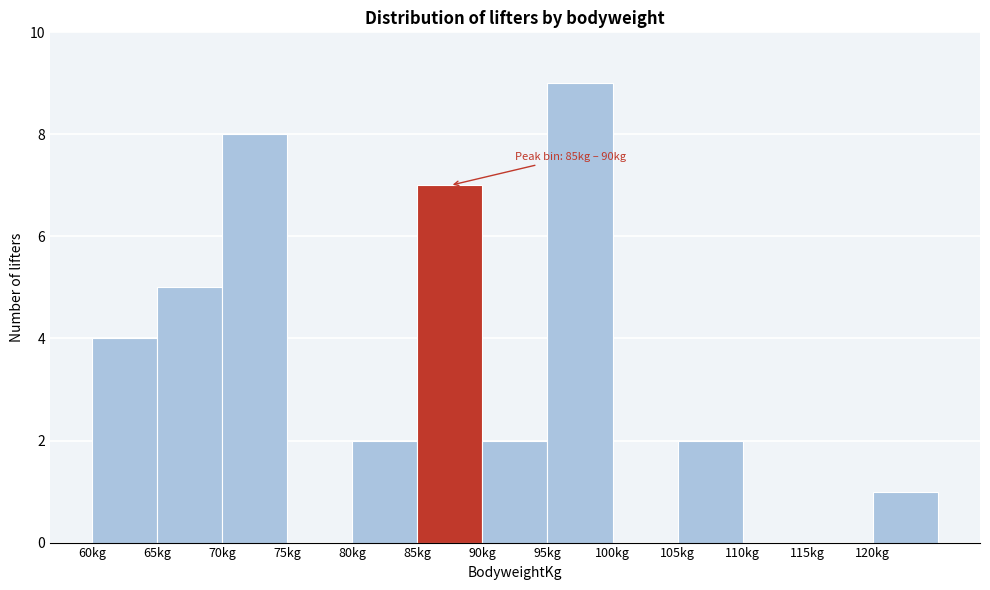

Which range on the x-axis has the tallest bar?

95 to 100